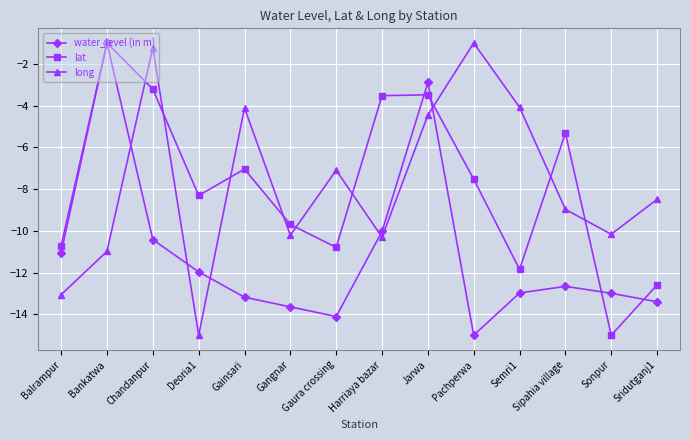

Rank the series at Sridutganj1 from lowest to highest value.

water_level (in m), lat, long